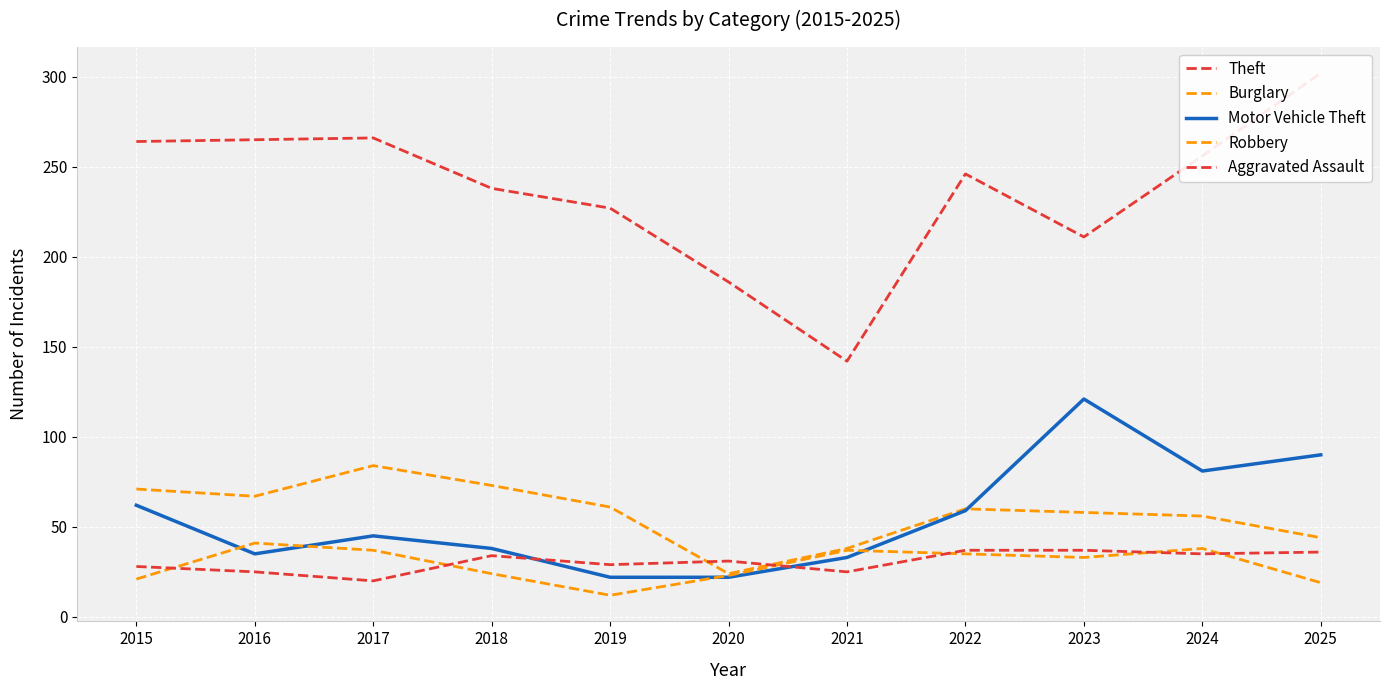

The Theft series shows 264 at 2015. True or false?

True